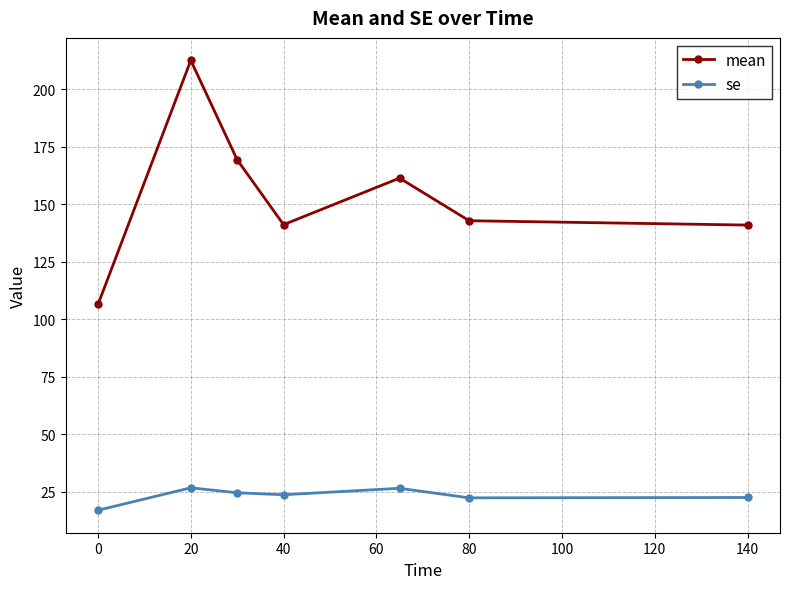

What is the minimum value shown in the chart?

16.9